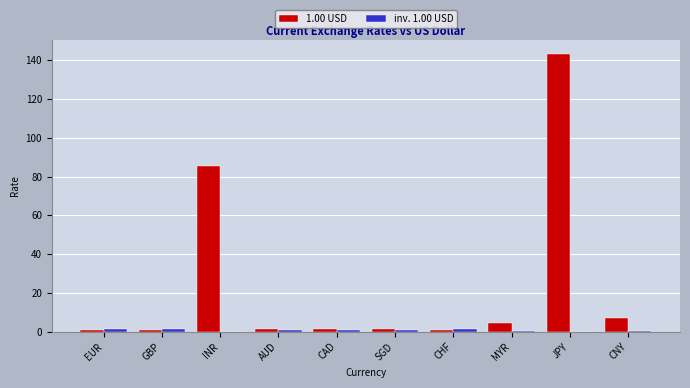

What is the difference between the 1.00 USD values at CAD and CHF?

0.6